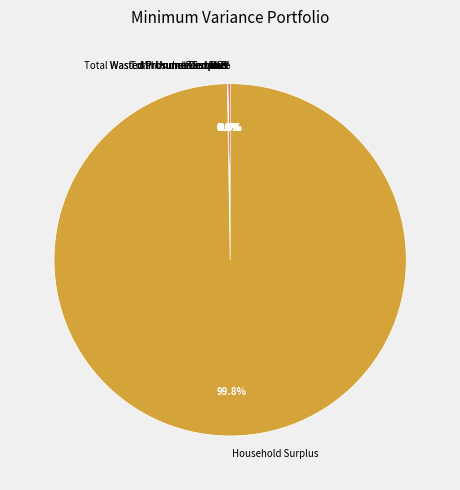

Between Total Unmet Demand and Interest Rate, which is larger?

Total Unmet Demand